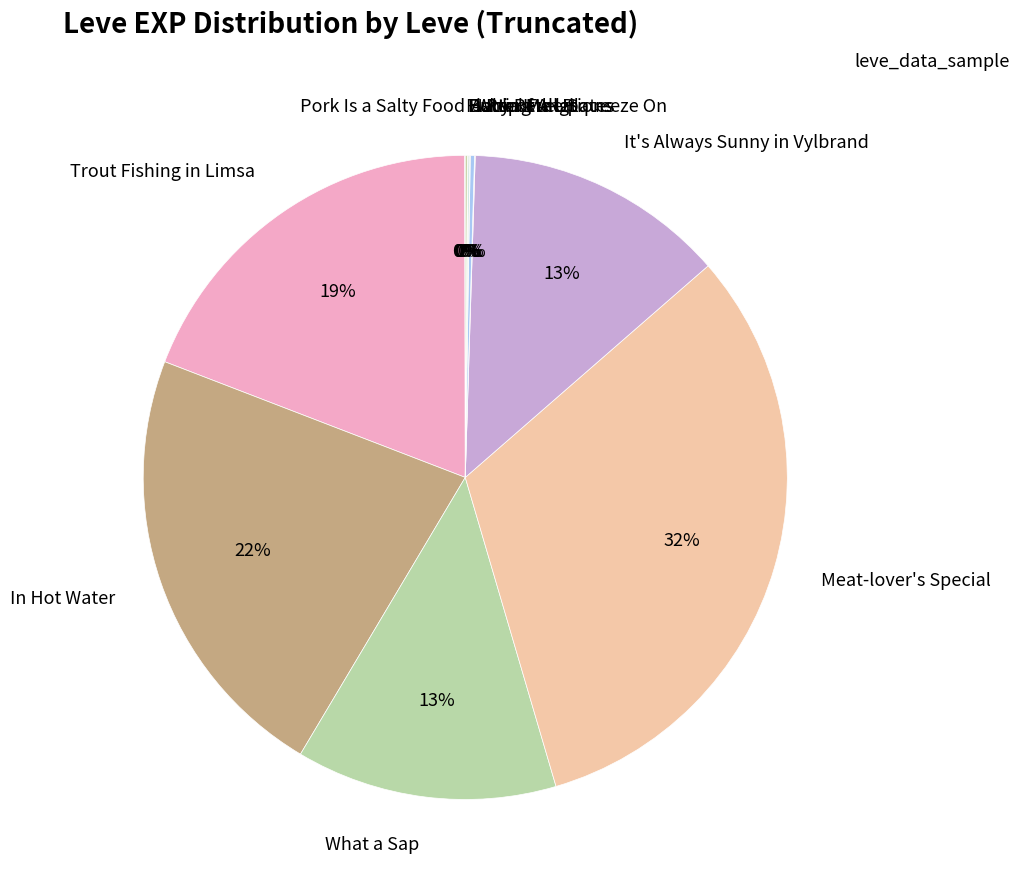

Does Trout Fishing in Limsa account for over 50% of the chart?

No